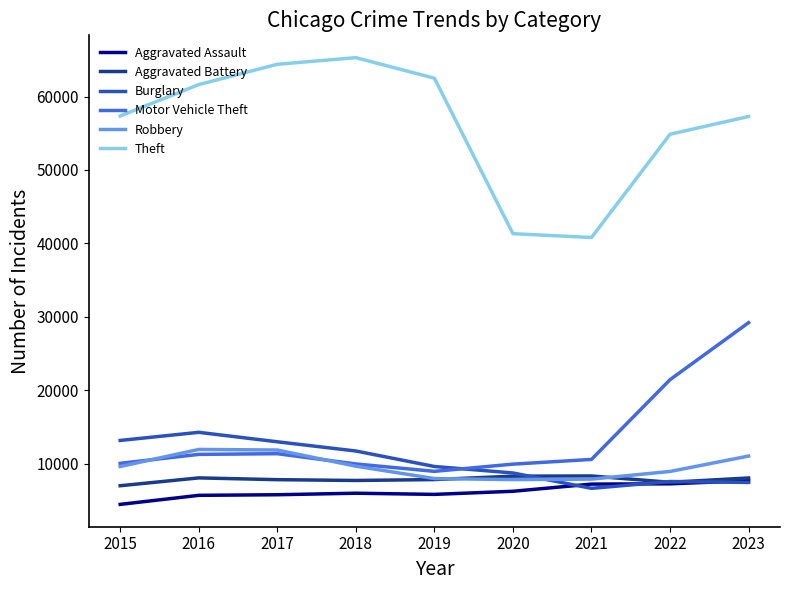

What is the smallest value displayed?

4480